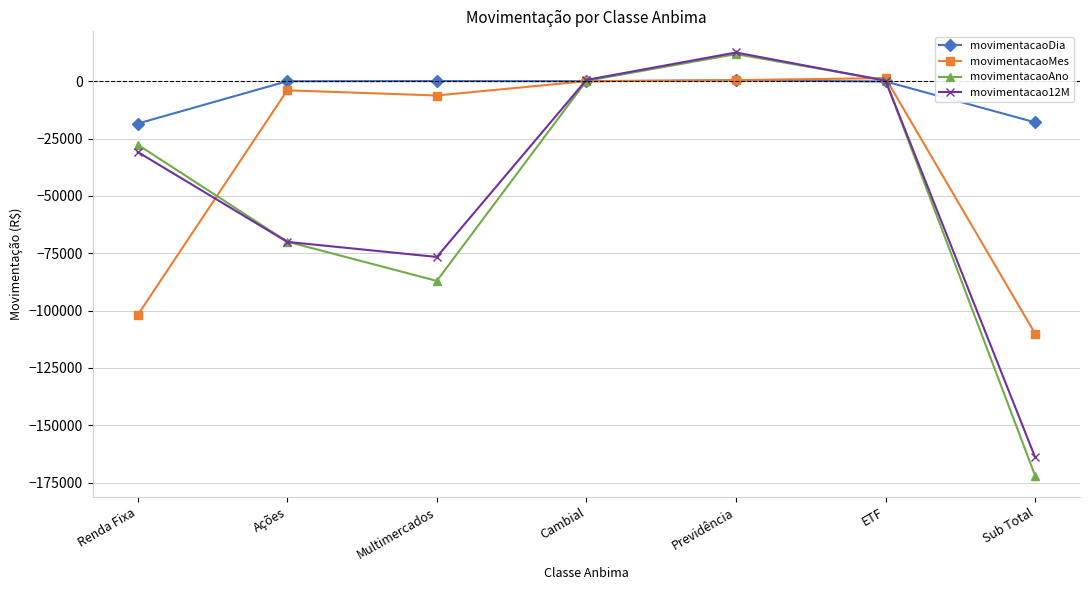

How many data points in movimentacaoMes are above -3914?

3